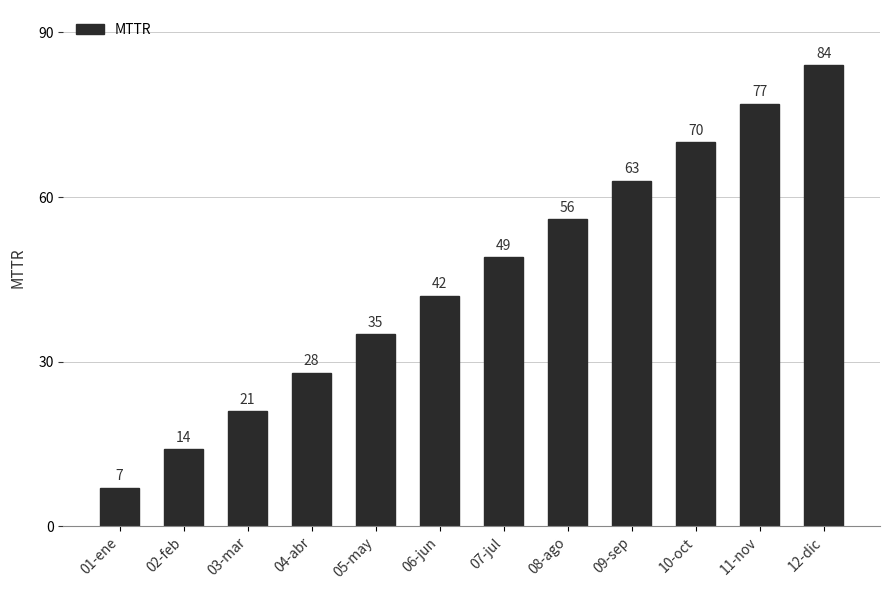

What is the smallest value displayed?

7